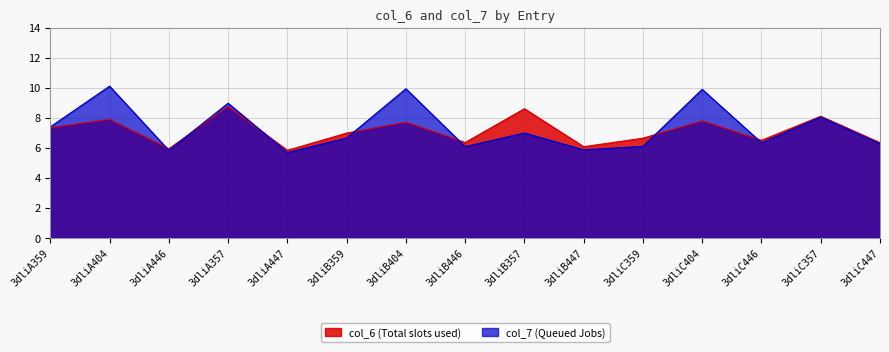

True or false: col_6 has more than 2 points higher than both neighbors.

True